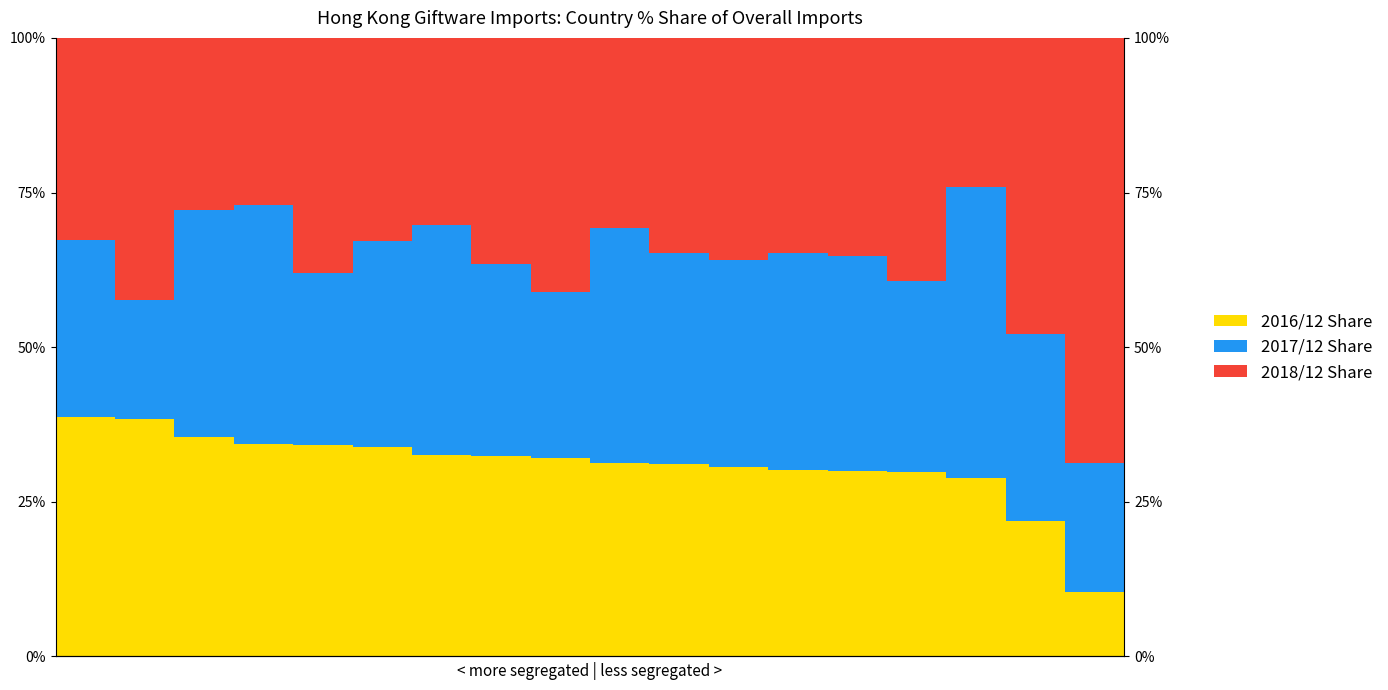

How many data points in 2017/12 Share are less than 33?

8